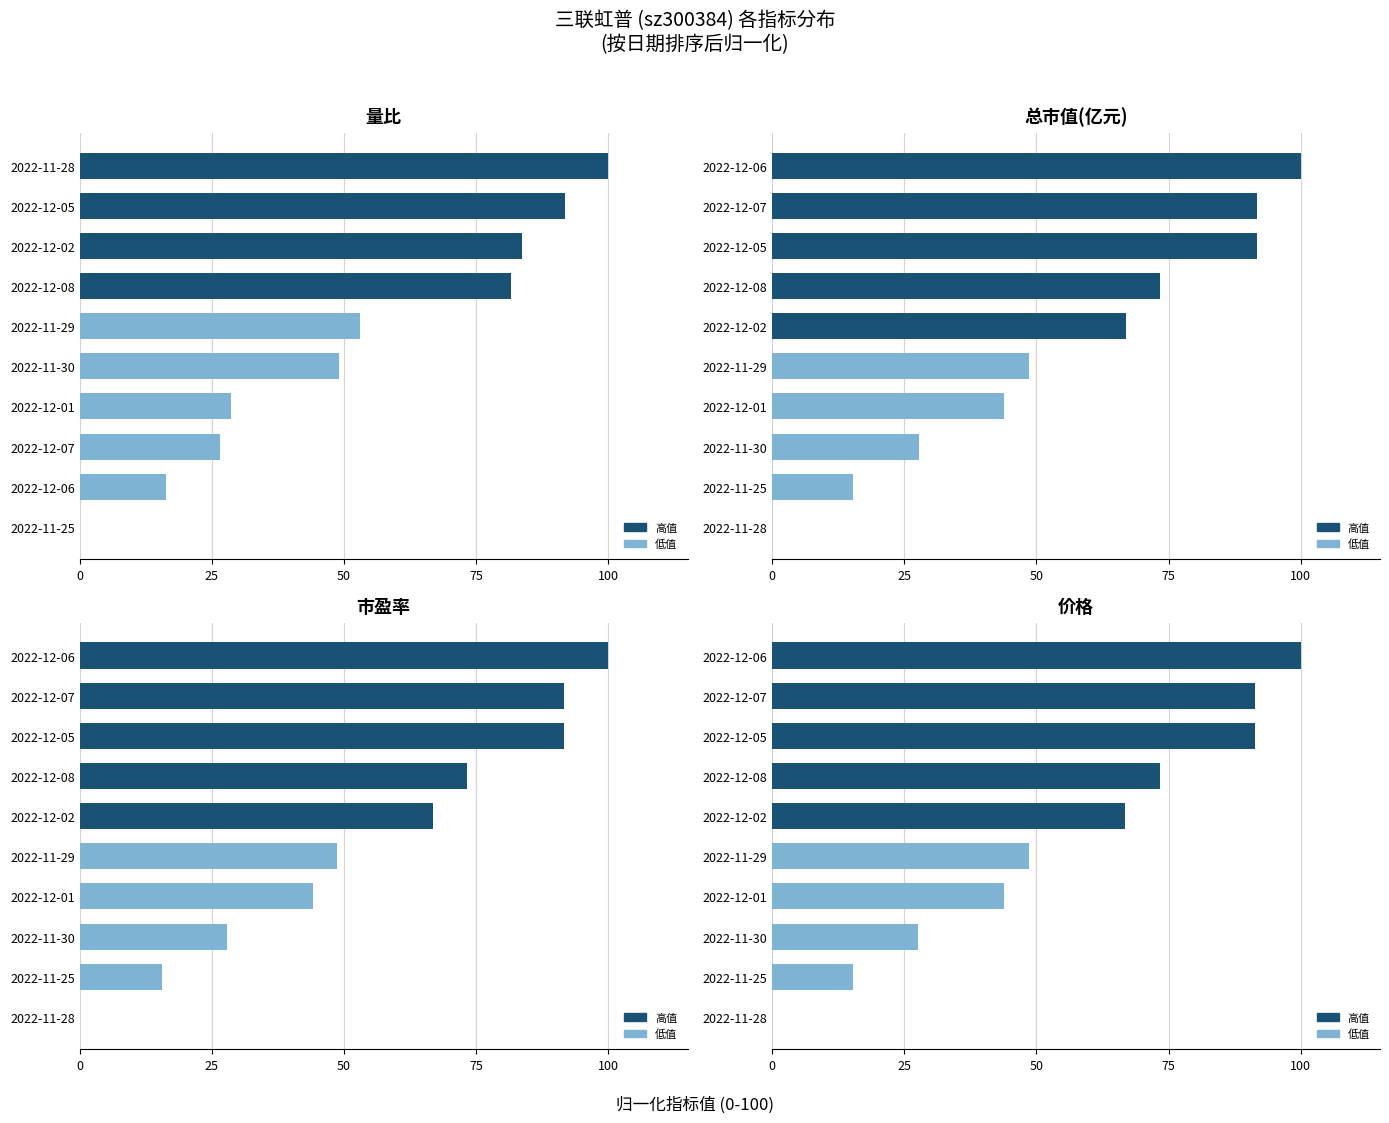

What is the difference between the highest and lowest values at 25?

0.4